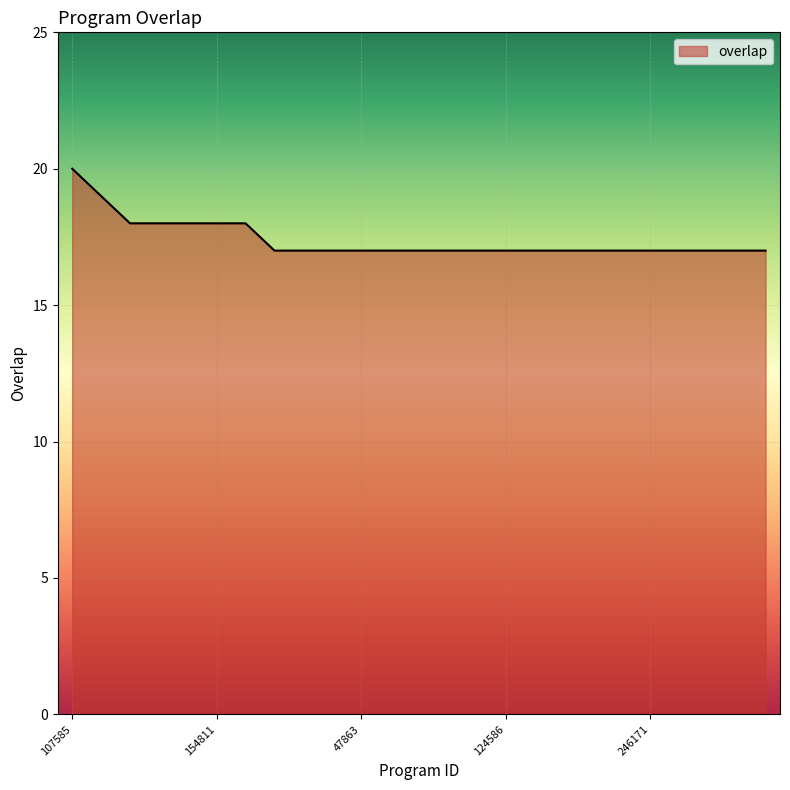

What is the greatest value displayed?

20